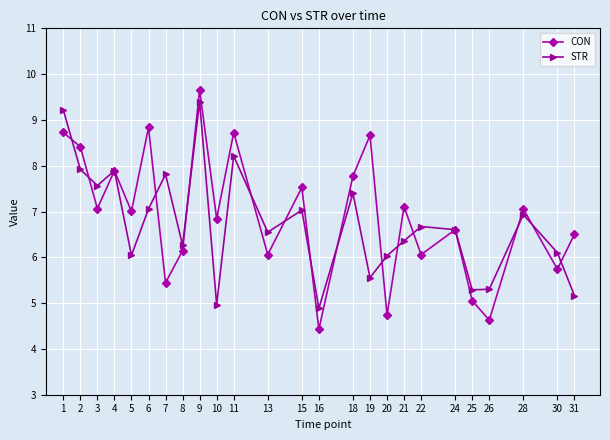

What is the value of the STR point at the 4th from the left?

7.9